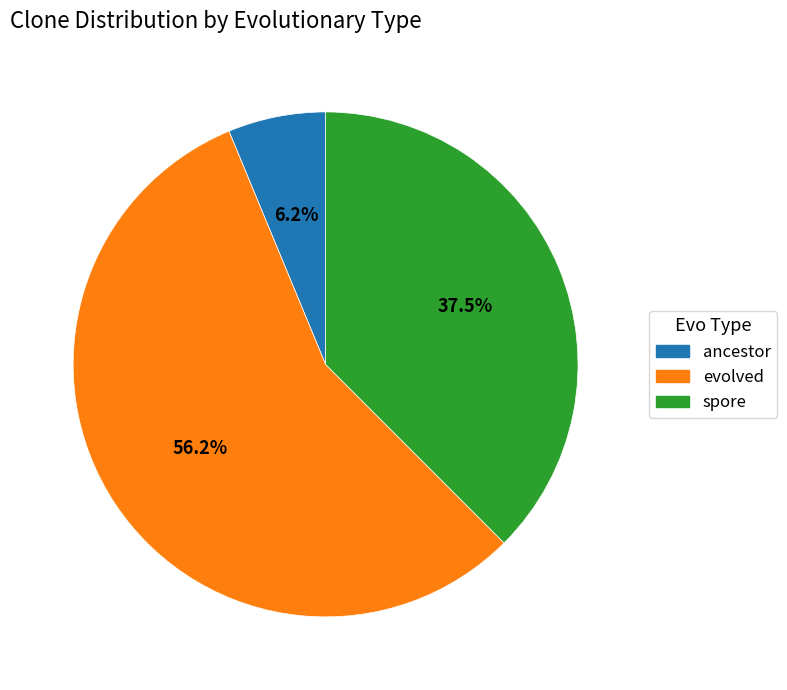

How much of the chart is everything except spore?

62.5%